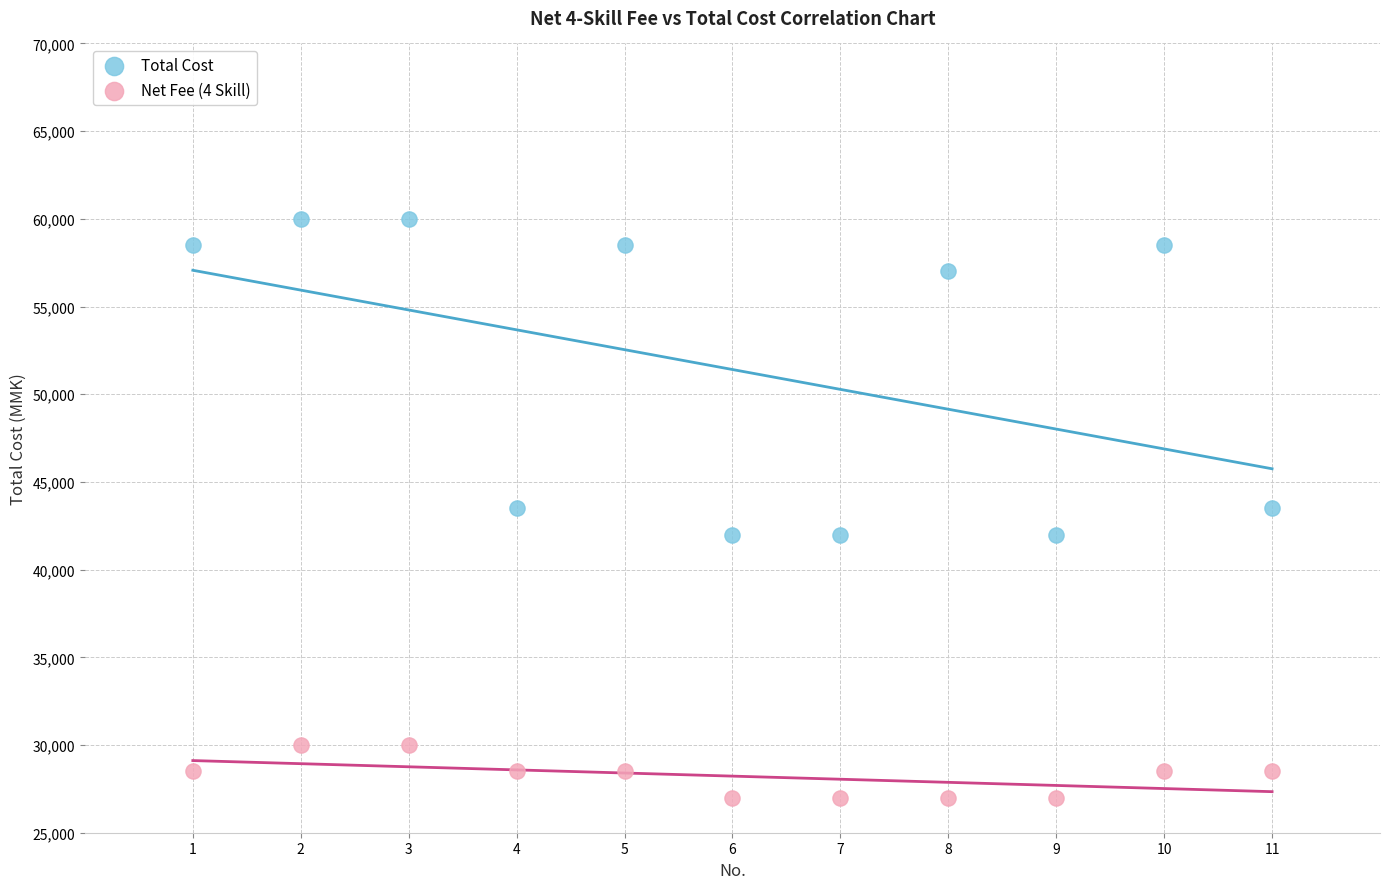

Across all data points, what is the range of X values (max minus min)?

10